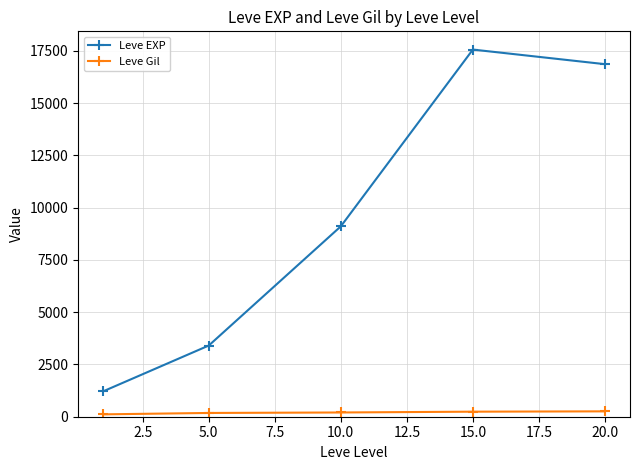

Is this an area chart (filled region under the line)?

No